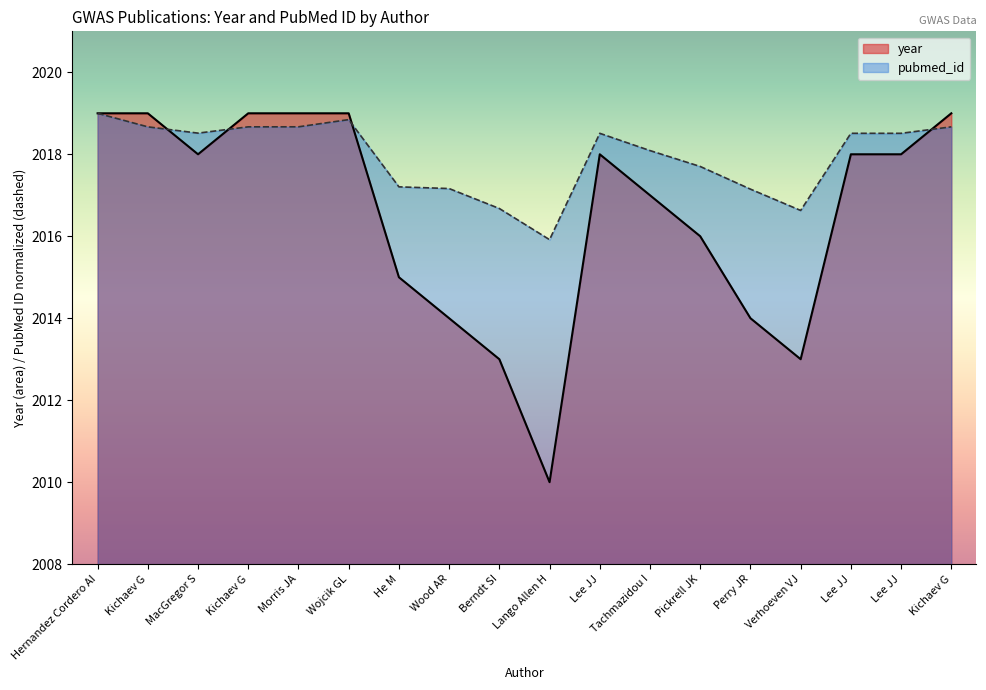

Does the chart display data point markers on the line(s)?

No